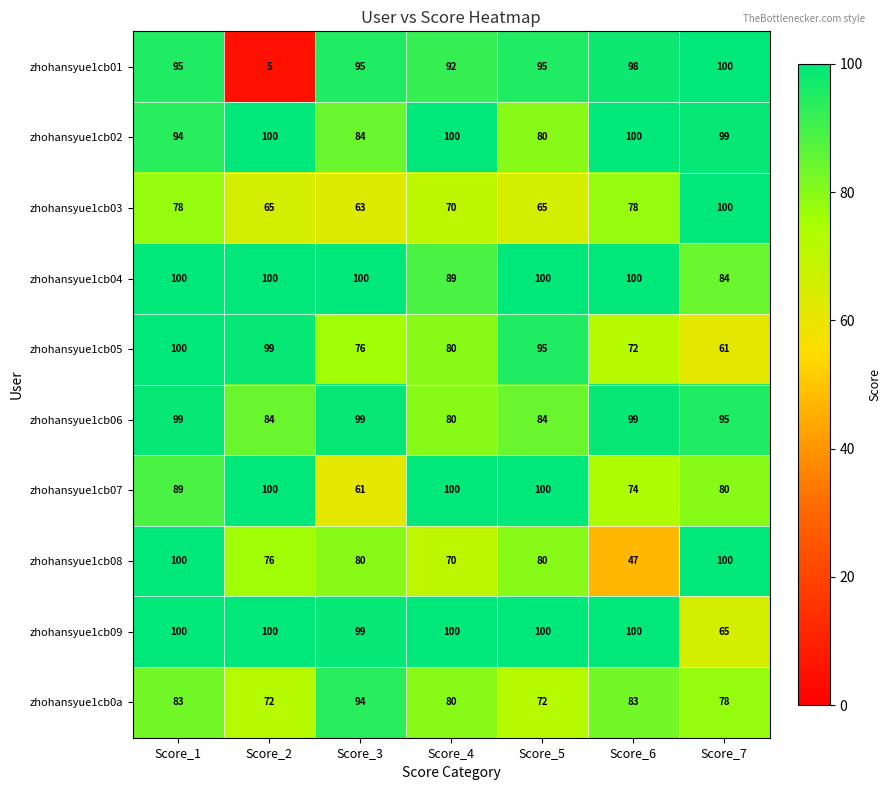

What is the difference between the maximum and minimum values in the zhohansyue1cb01 series?

95